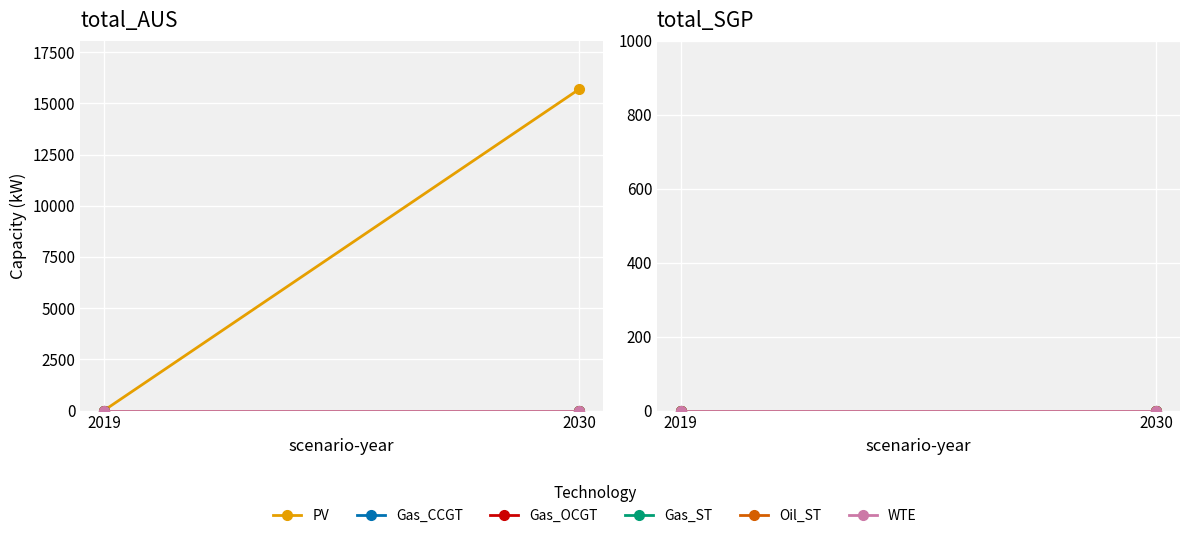

What is the difference between the maximum and minimum values in the PV series?

15697.0